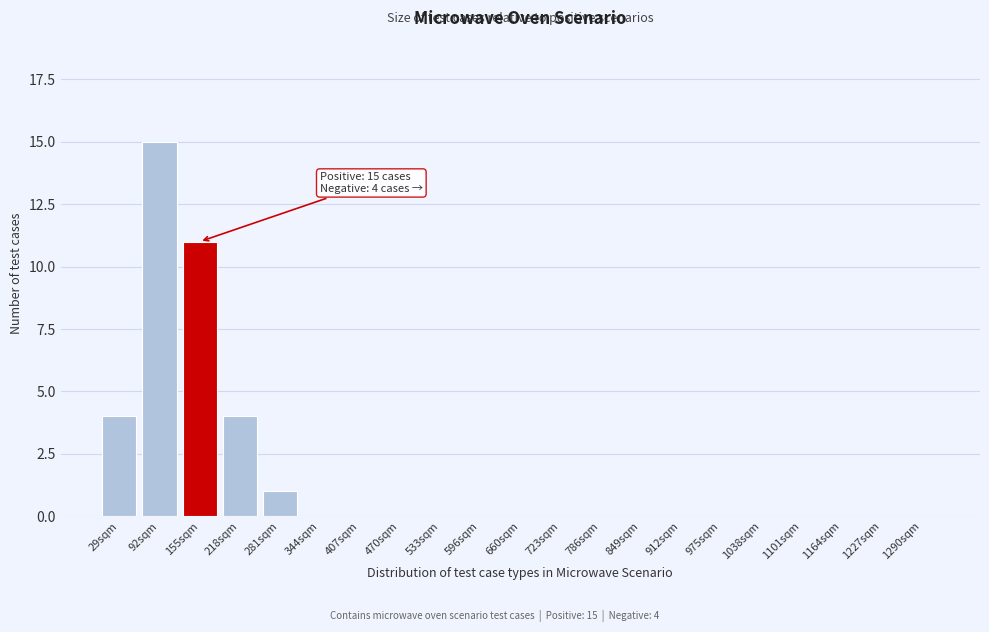

Reading left to right, transcribe all the data shown in this chart.

29sqm=4	92sqm=15	155sqm=11	218sqm=4	281sqm=1	344sqm=0	407sqm=0	470sqm=0	533sqm=0	596sqm=0	660sqm=0	723sqm=0	786sqm=0	849sqm=0	912sqm=0	975sqm=0	1038sqm=0	1101sqm=0	1164sqm=0	1227sqm=0	1290sqm=0